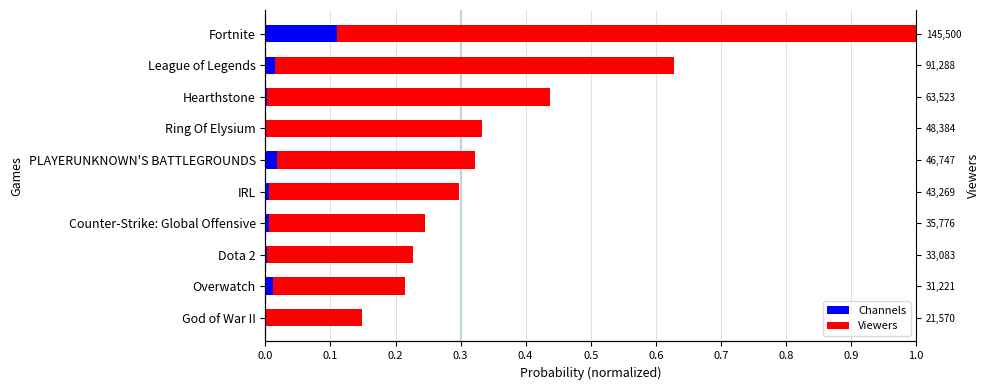

List the series in order of their peak value, highest first.

Viewers, Channels